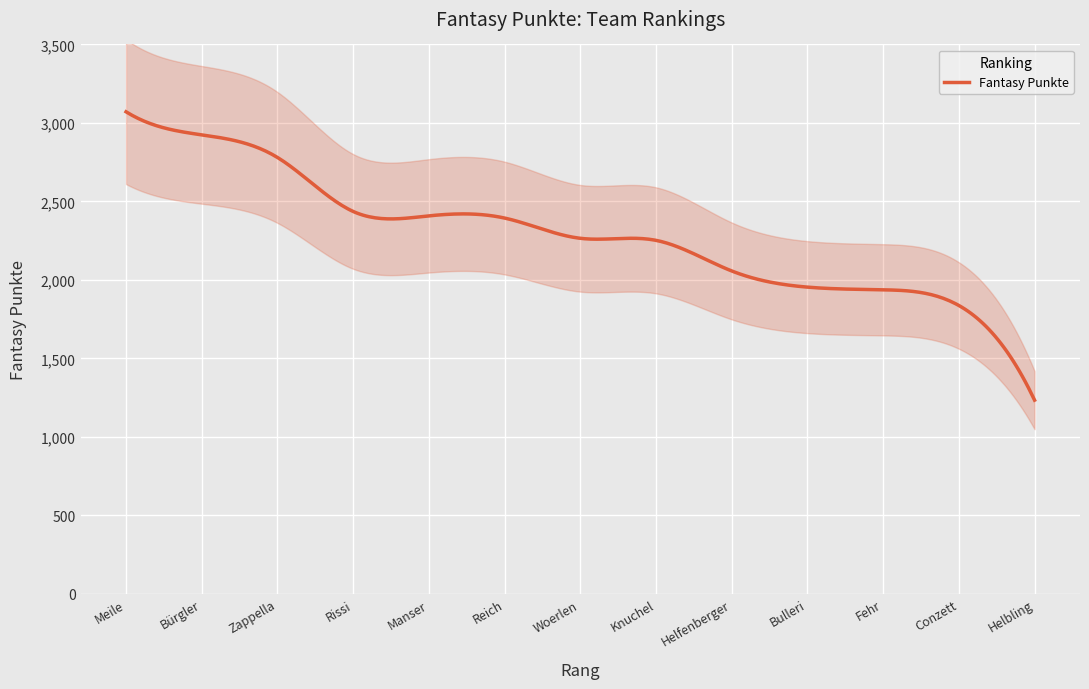

Reading left to right, what are all the values shown in this chart?

Meile=3071	Bürgler=2924	Zappella=2780	Rissi=2436	Manser=2408	Reich=2394	Woerlen=2265	Knuchel=2252	Helfenberger=2057	Bulleri=1954	Fehr=1937	Conzett=1837	Helbling=1234